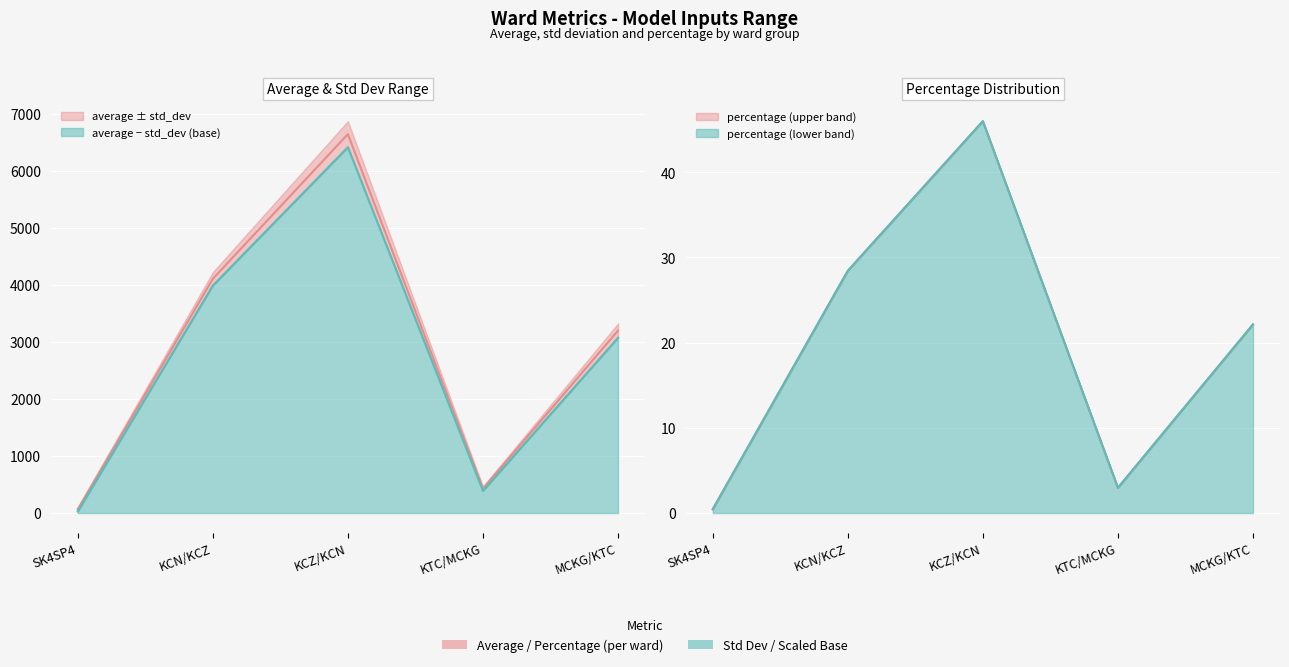

Which label corresponds to the smallest value in the chart?

SK4SP4